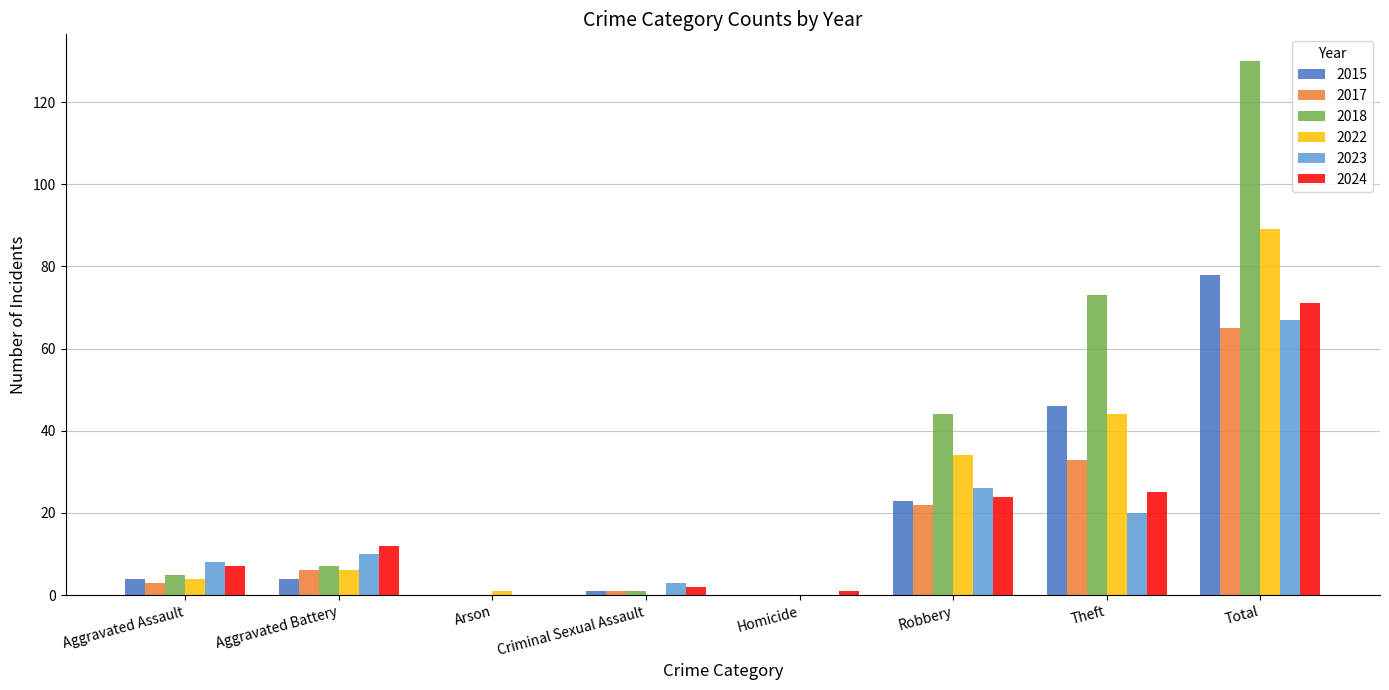

What value does the 2023 series have at Theft?

20